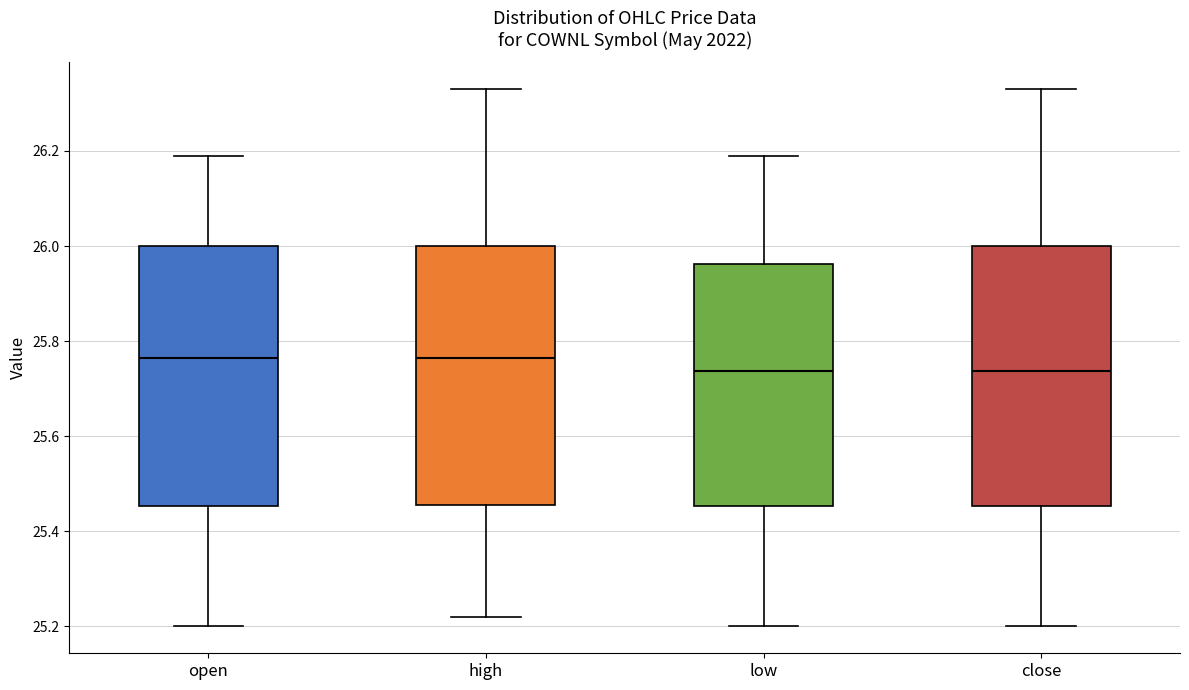

Where is the upper edge of the box for low on the y-axis? The values are not printed on the chart, so give them approximately, as read against the axis.

25.96